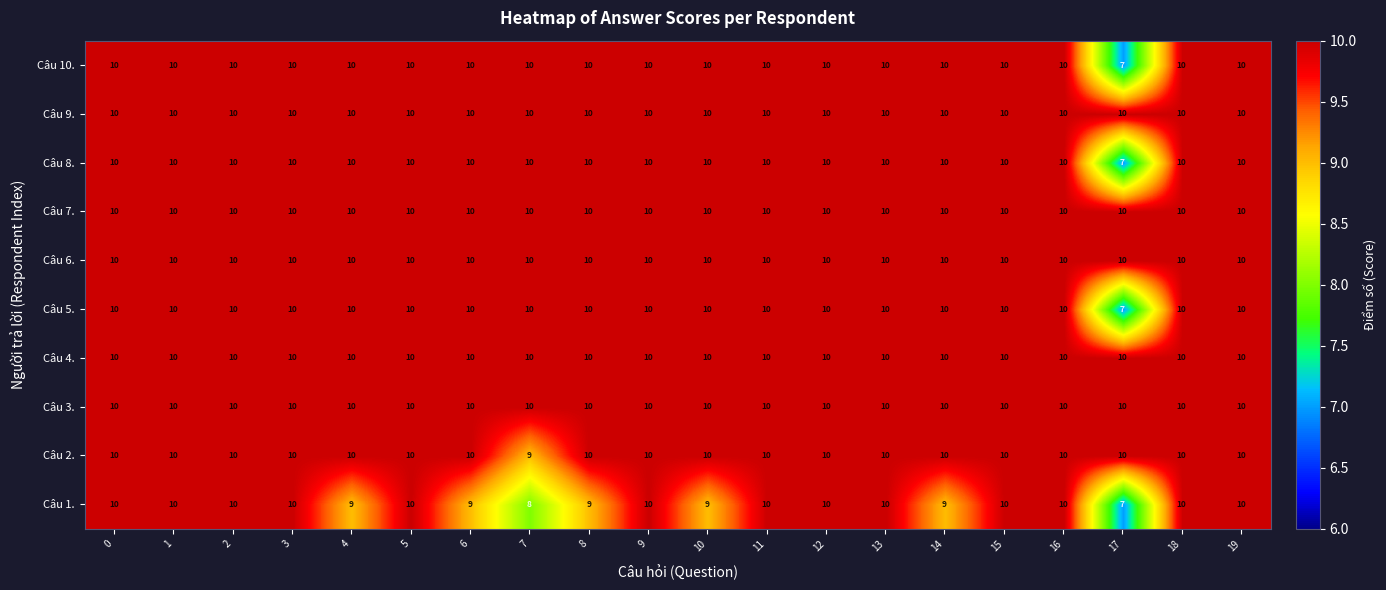

What is the highest value of the Câu 10. series?

10